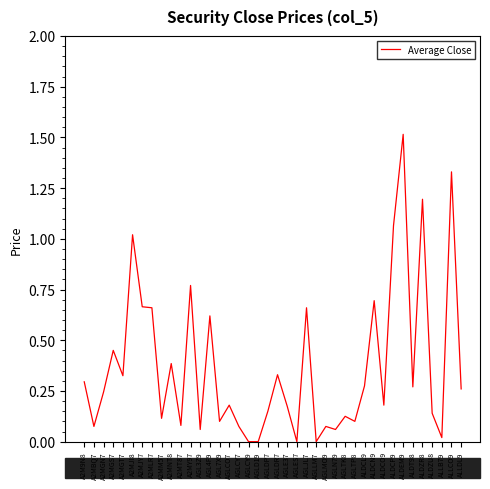

What position from the left is A2M9N8?

1